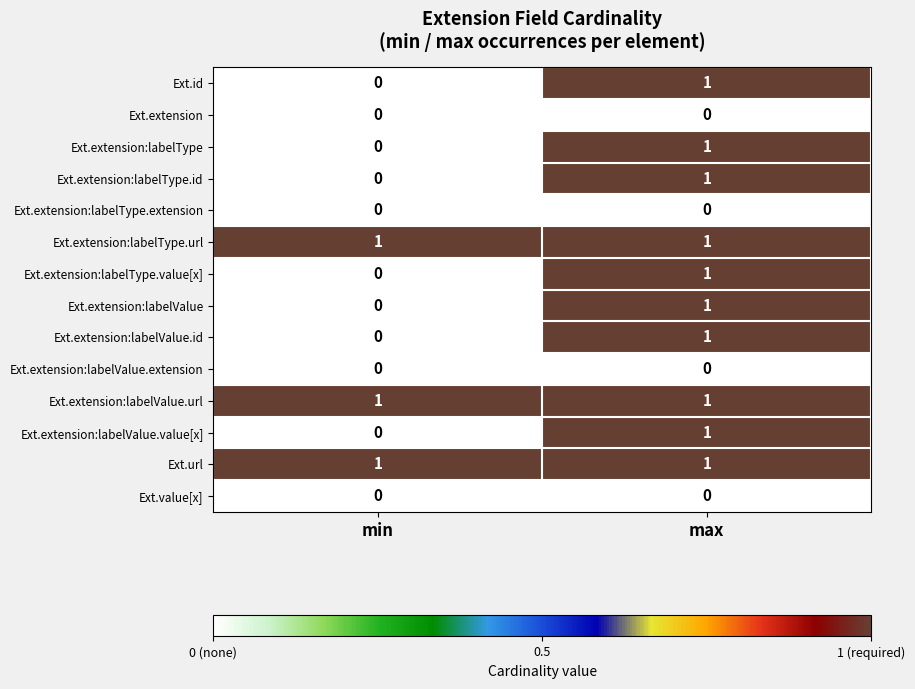

At which label is Ext.extension:labelValue.id closest to 0?

min